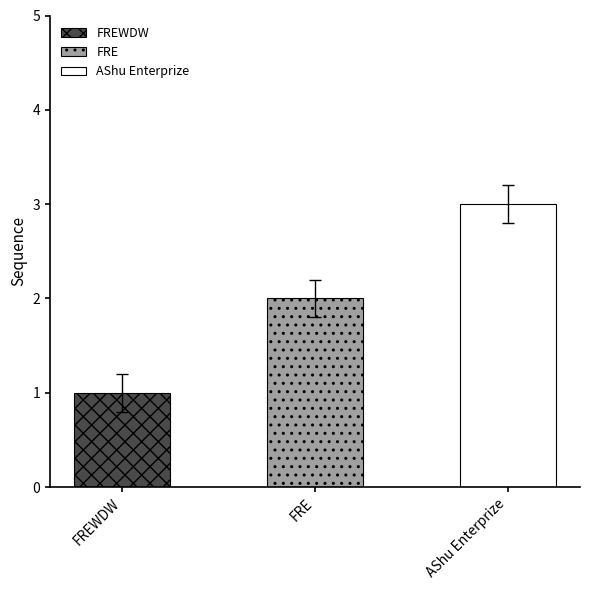

What value does the data have at AShu Enterprize?

3